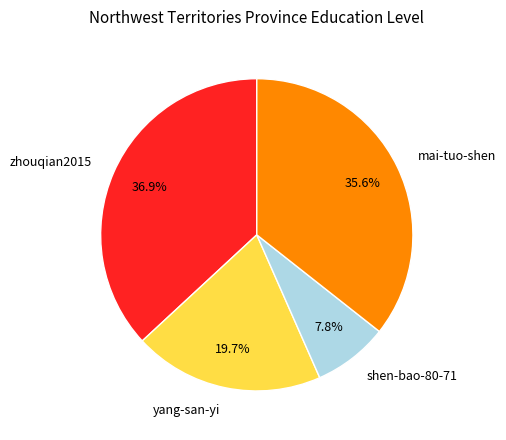

To the nearest percent, what percentage of the pie is yang-san-yi?

20%